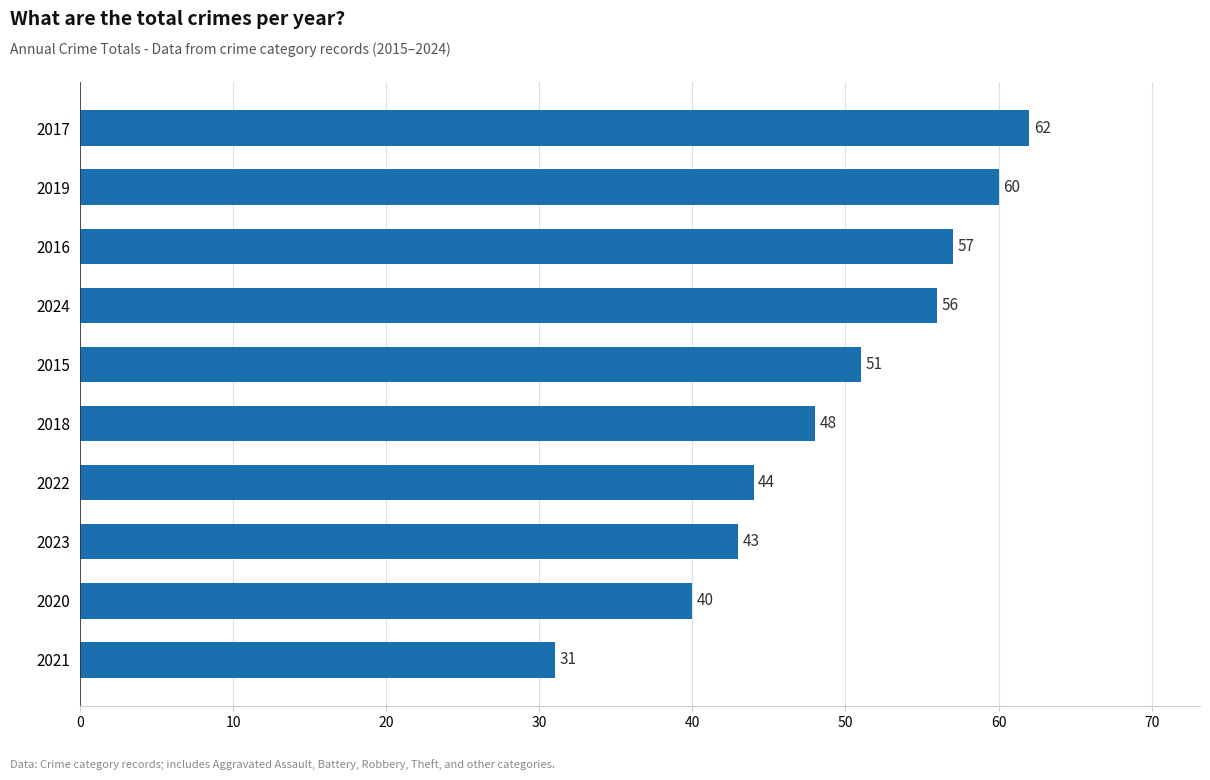

Rank the categories by value from highest to lowest.

2017, 2019, 2016, 2024, 2015, 2018, 2022, 2023, 2020, 2021